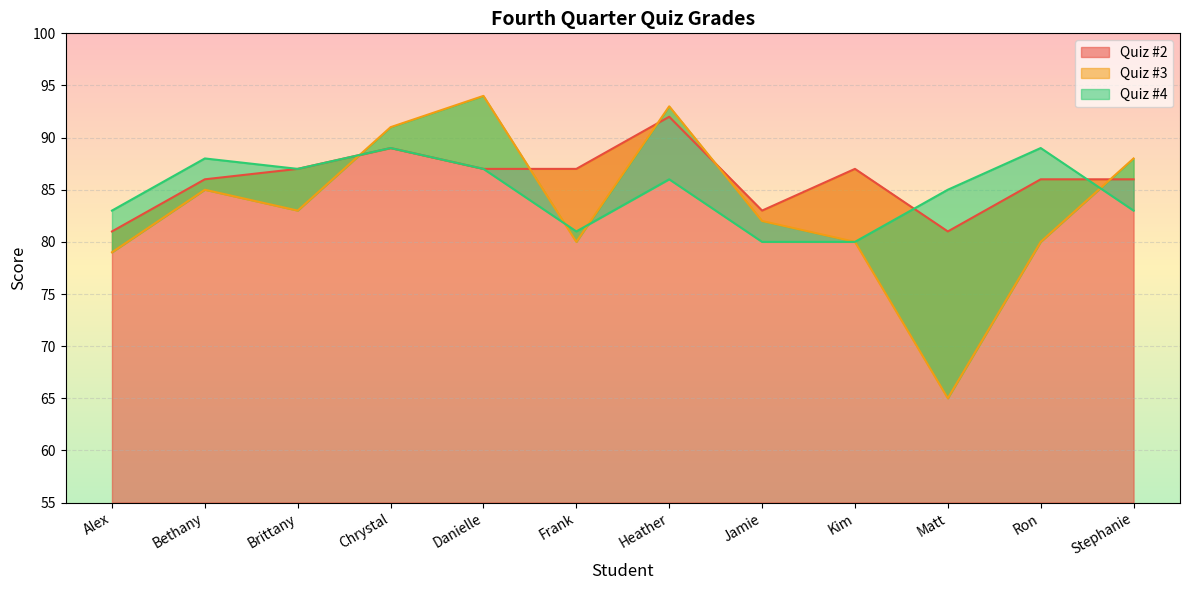

What value does the Quiz #2 series have at Kim, to the nearest 5?

85